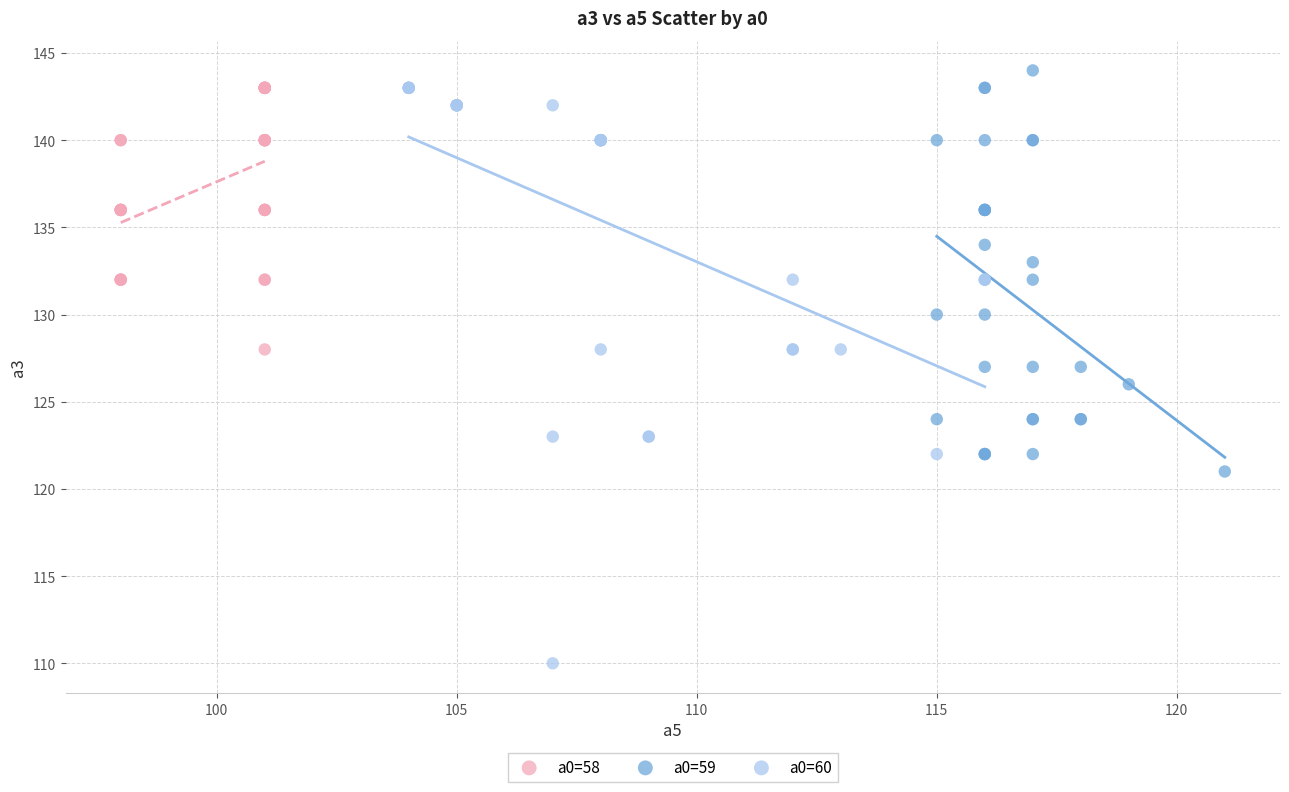

Which series has the largest Y range (max minus min)?

a0=60